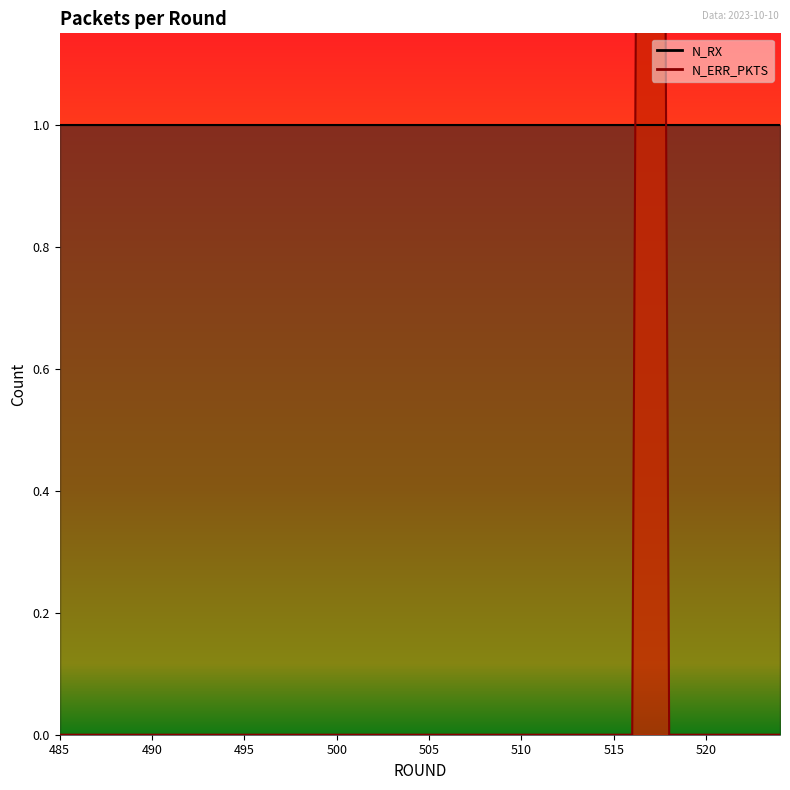

What is the maximum value shown in the chart?

6